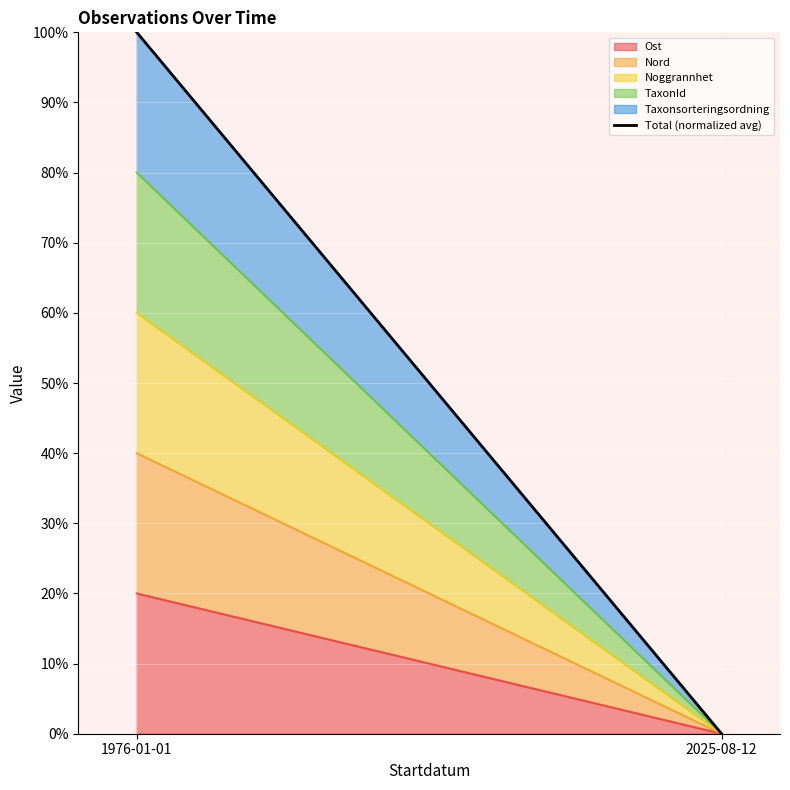

What is the sum of the values at 2025-08-12 and 1976-01-01?

100